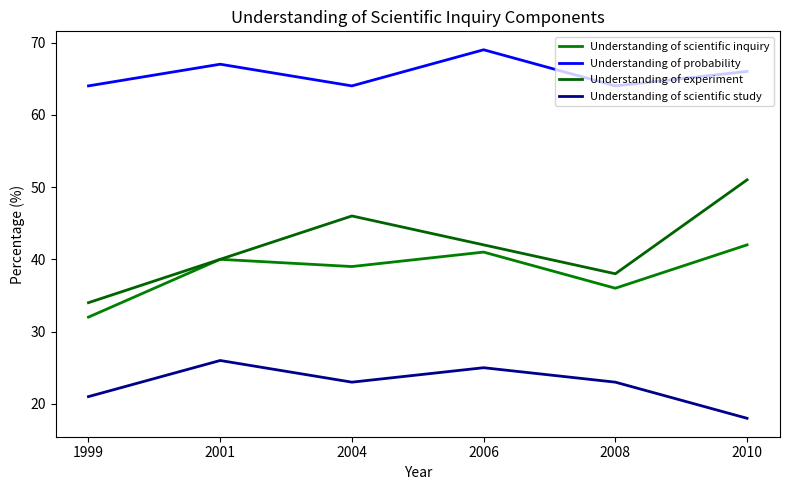

At which label does Understanding of probability first exceed 66?

2001